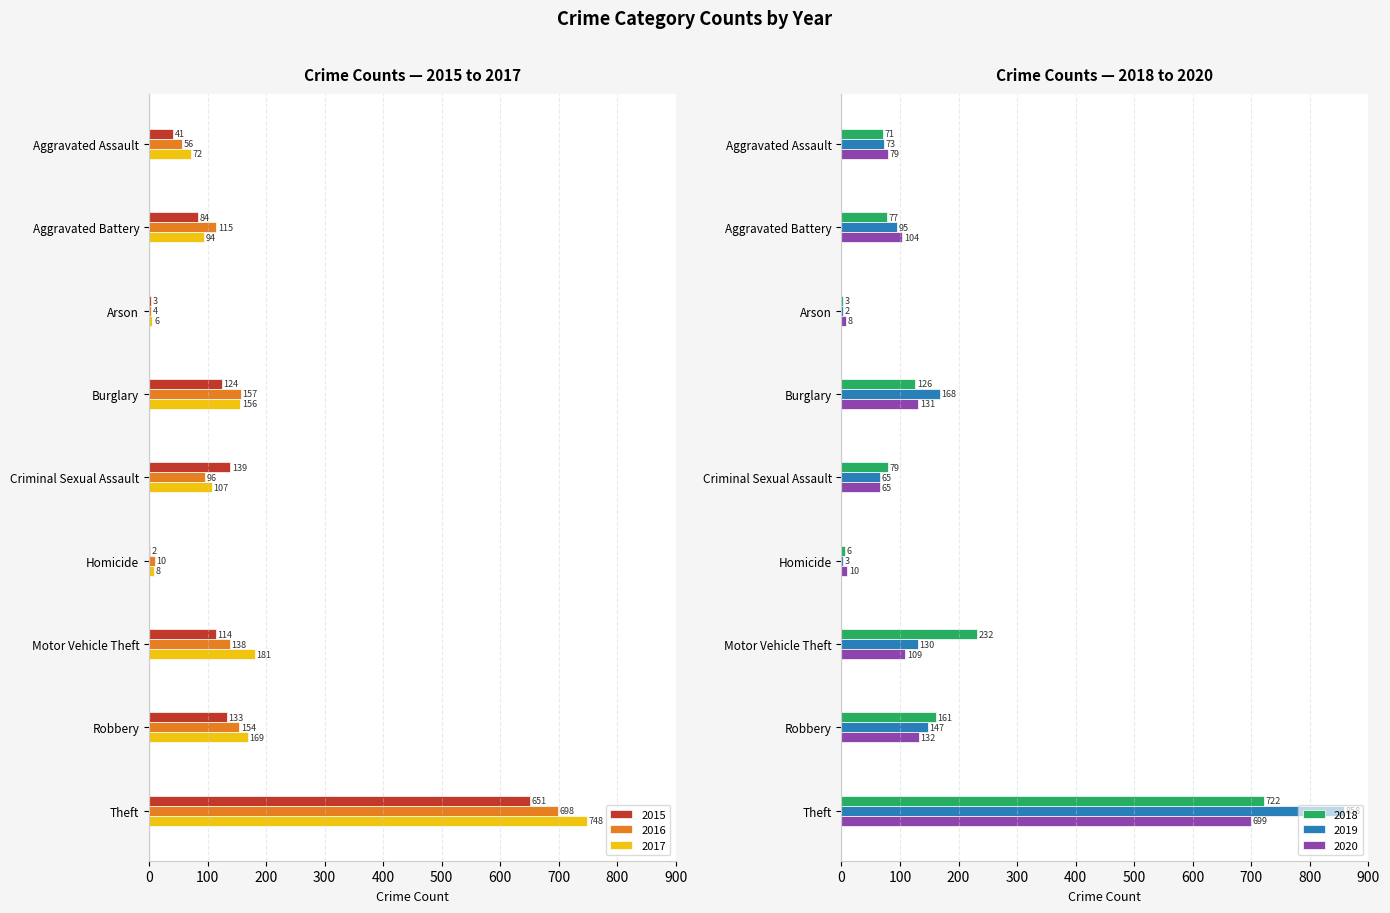

What are all the series names shown in the legend?

2015, 2016, 2017, 2018, 2019, 2020